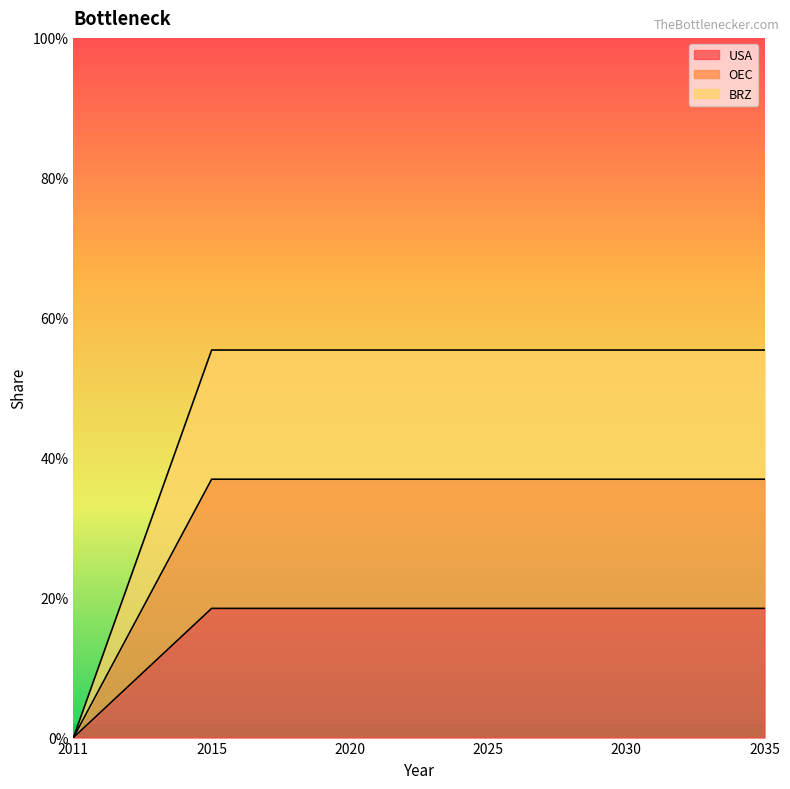

Does the chart have visible grid lines?

No